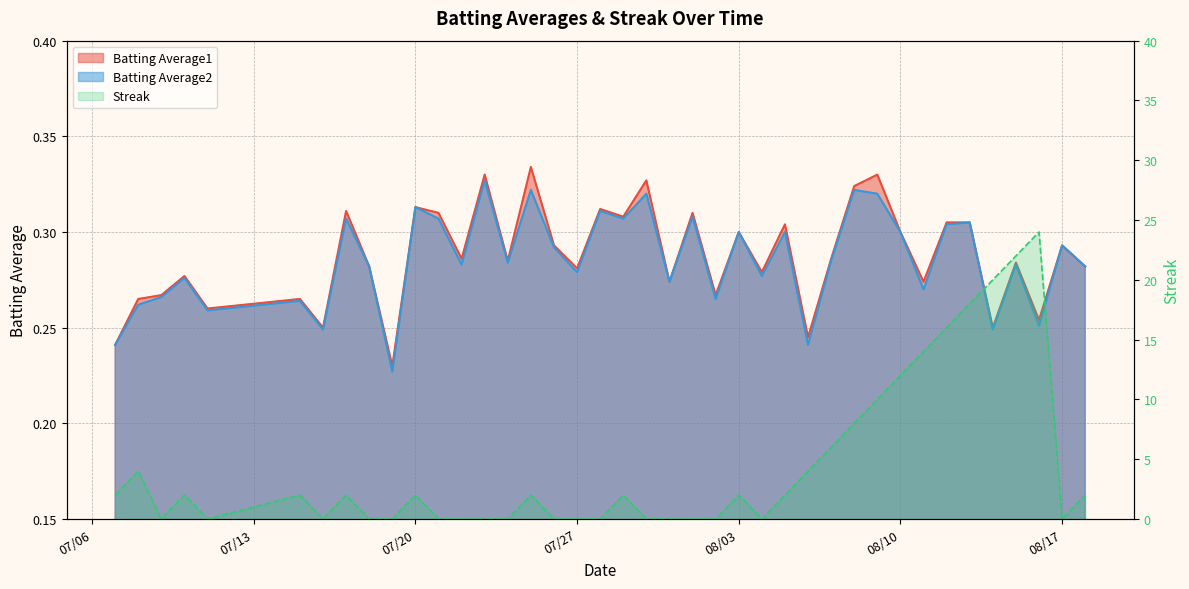

What is the sum of all Batting Average2 values?

11.4